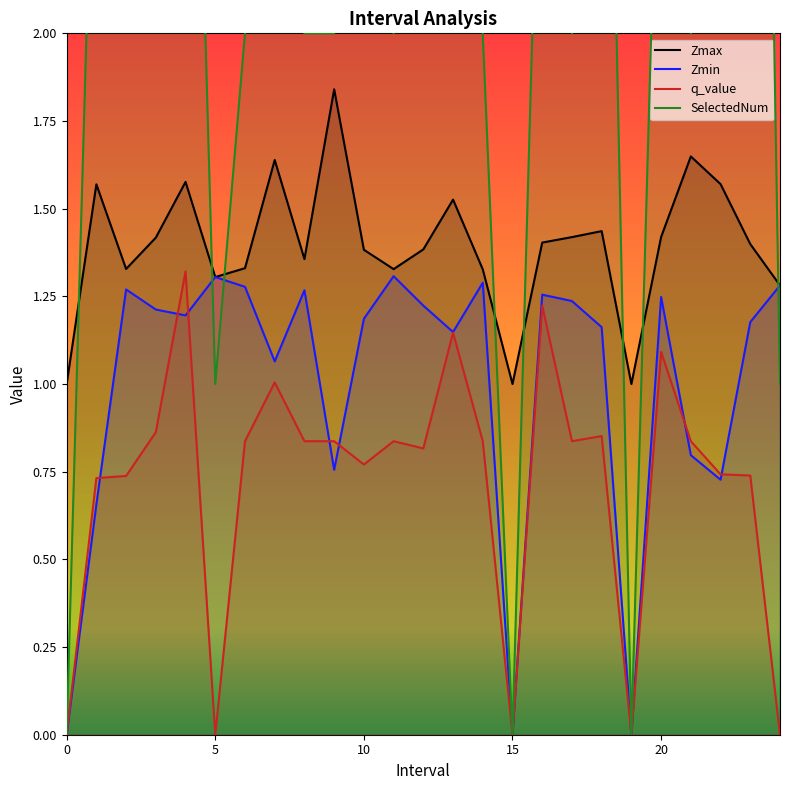

List the series in order of their peak value, lowest first.

Zmin, q_value, Zmax, SelectedNum